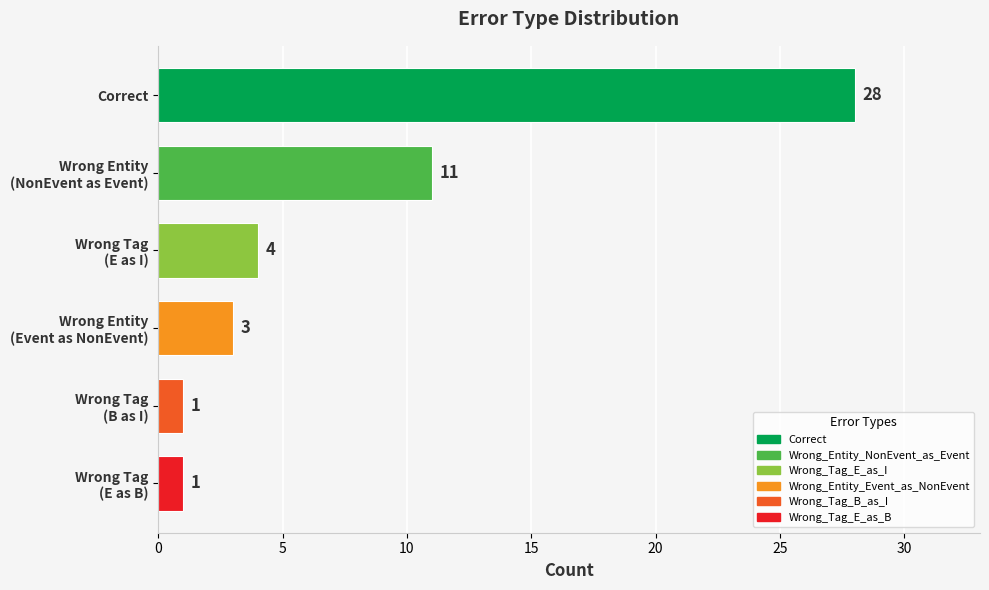

What is the value of the 6th bar from the top?

1